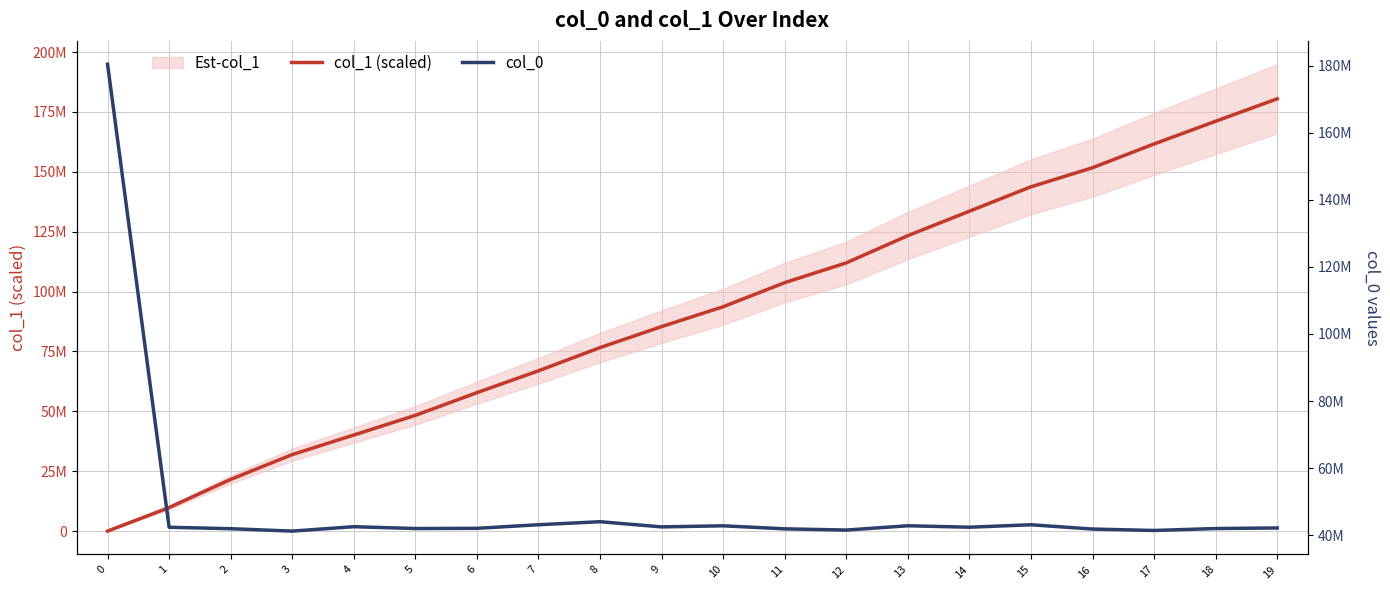

The value of col_1 (scaled) at 1 is 9836203.6. True or false?

True